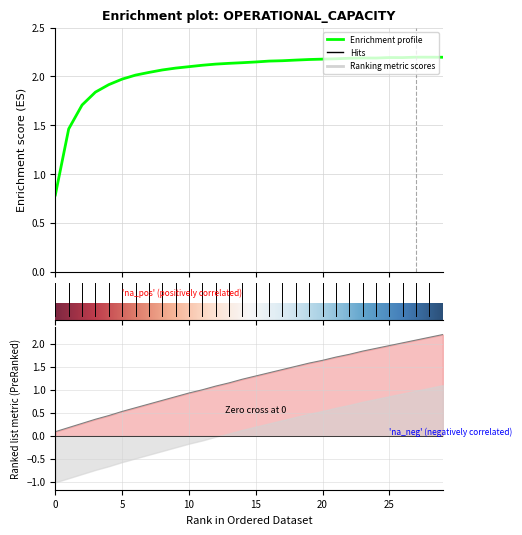

The value of Capacidade operacional [ha/h] at 27 is 2.2. True or false?

True